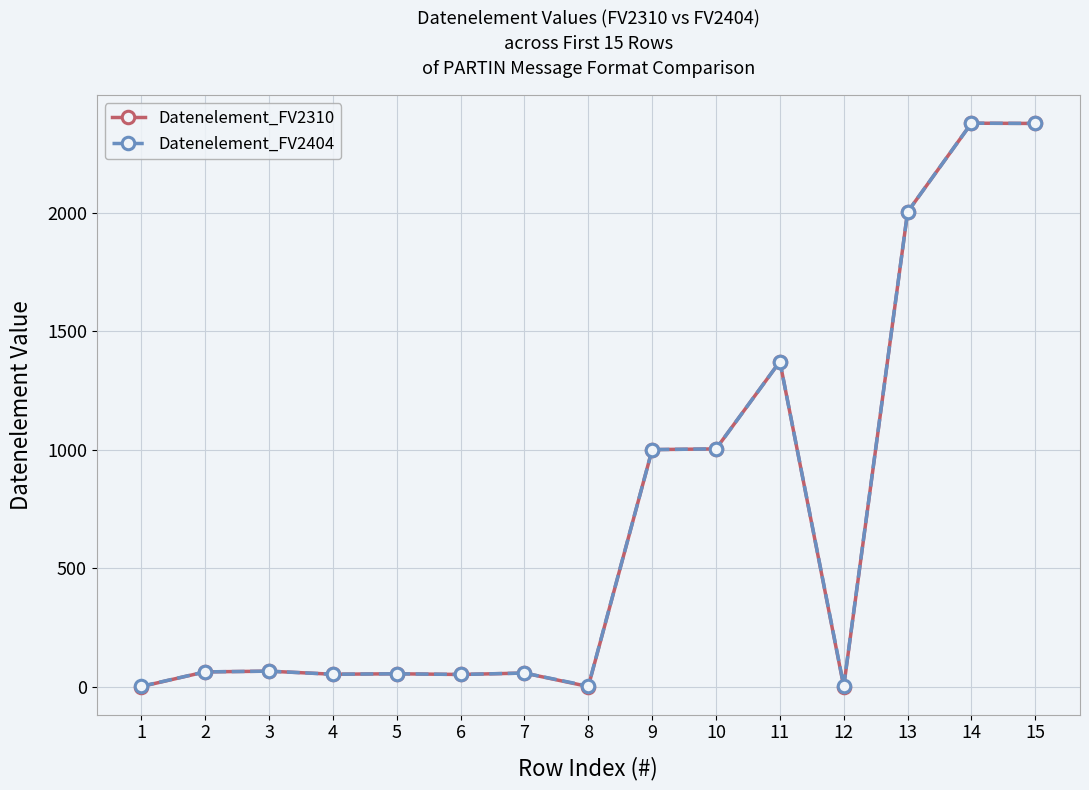

At how many categories does at least one series exceed 18?

12